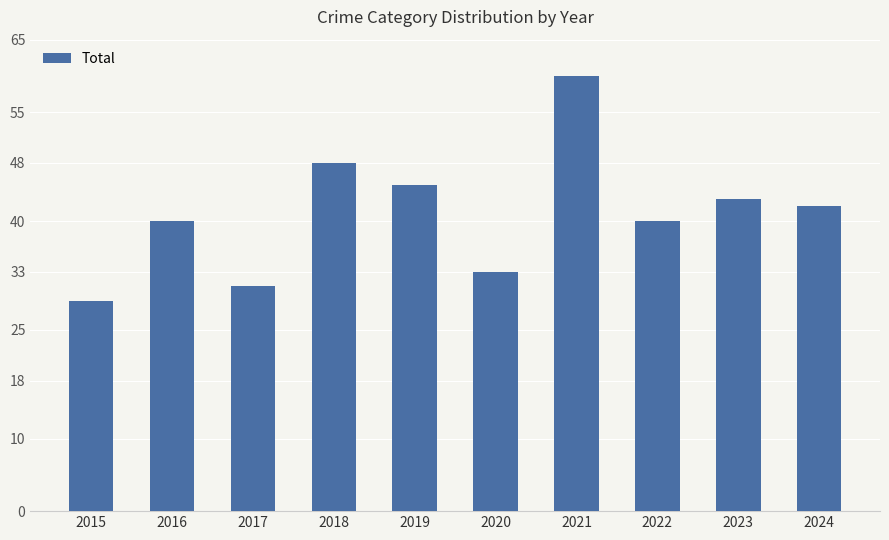

Between 2024 and 2015, which is larger?

2024